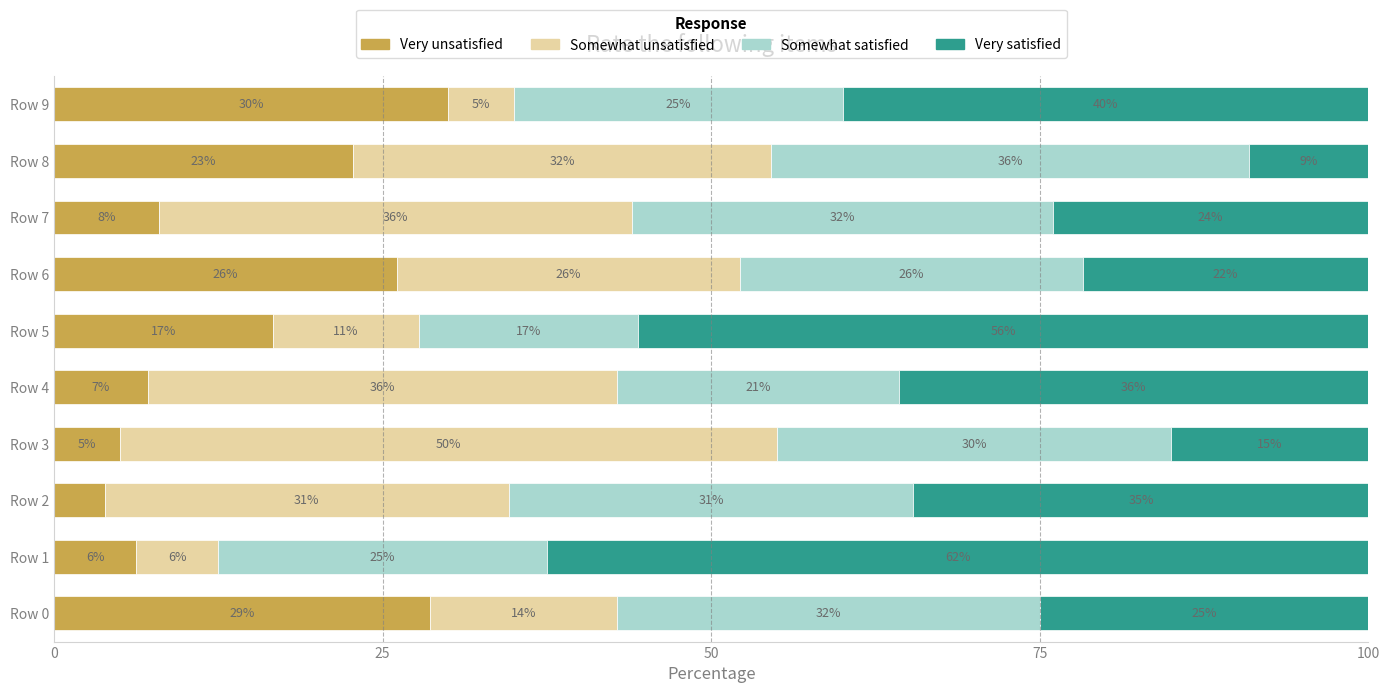

What is the maximum value for Very unsatisfied?

30.0